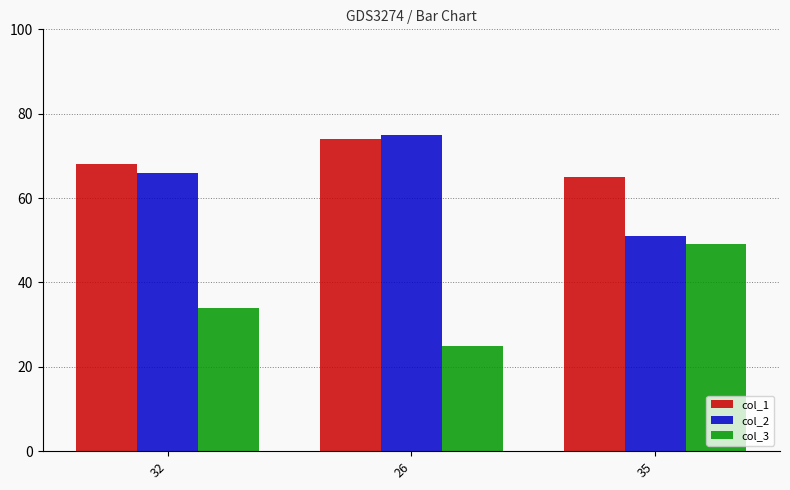

Which category has the highest value in the col_3 series?

35